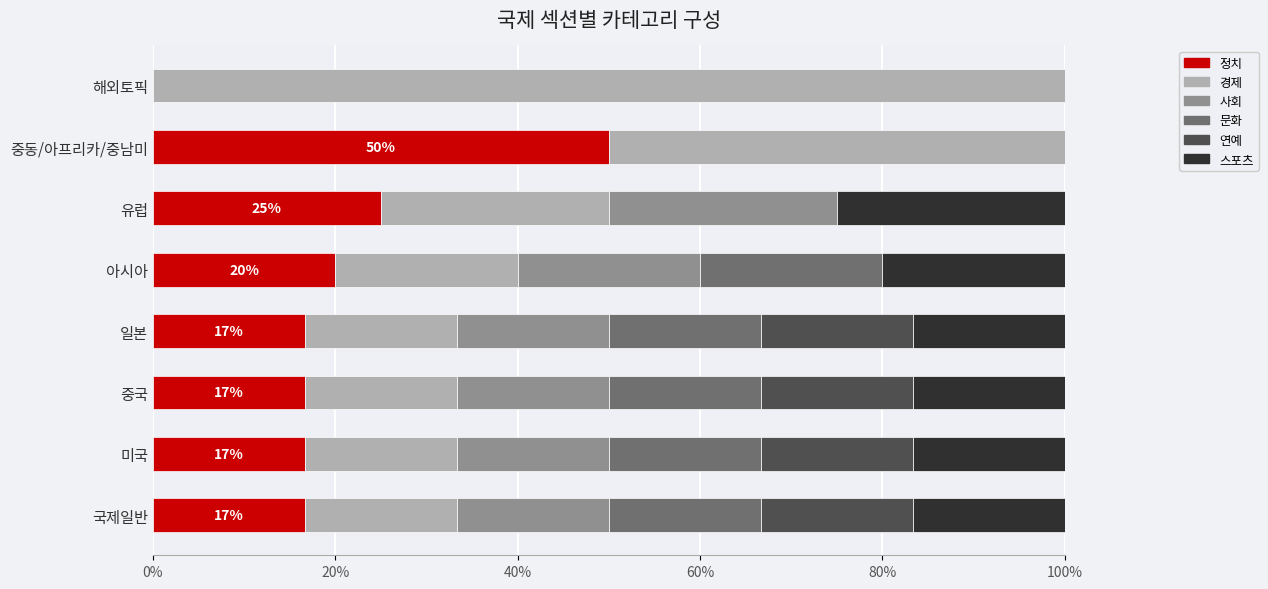

The value of 정치 at 미국 is 22.1. True or false?

False